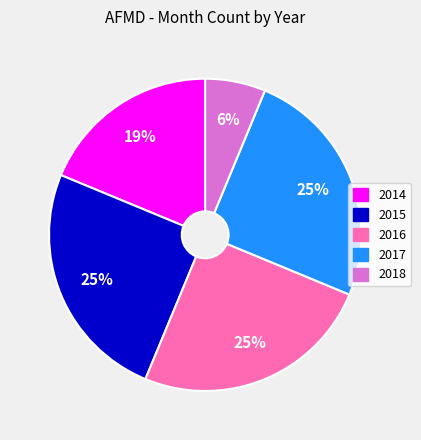

Is the sum of 2017 and 2018 greater than half?

No